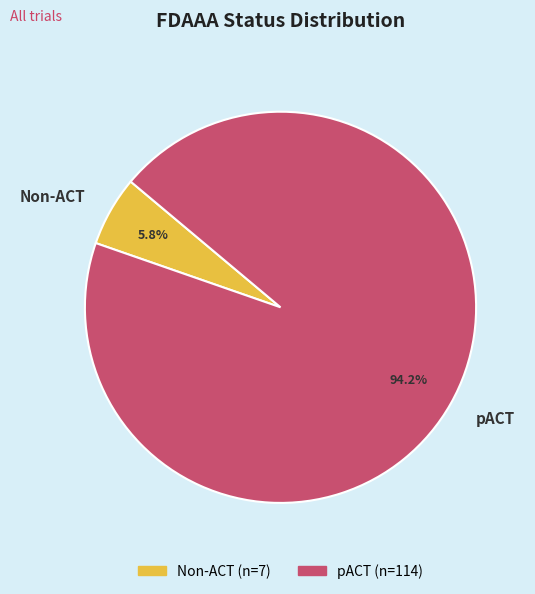

What portion of the pie excludes pACT?

5.8%